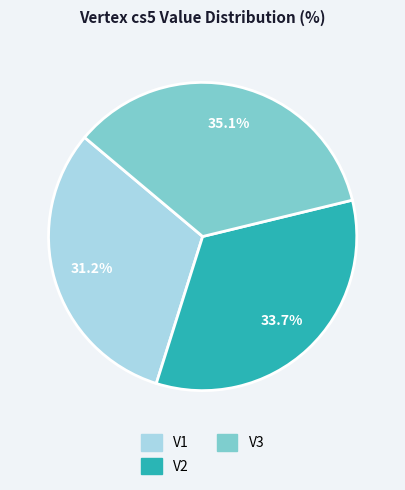

Count the number of slices in the pie.

3